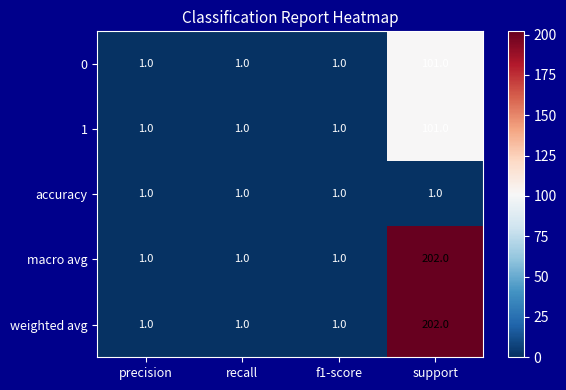

Count the number of data series in this chart.

5